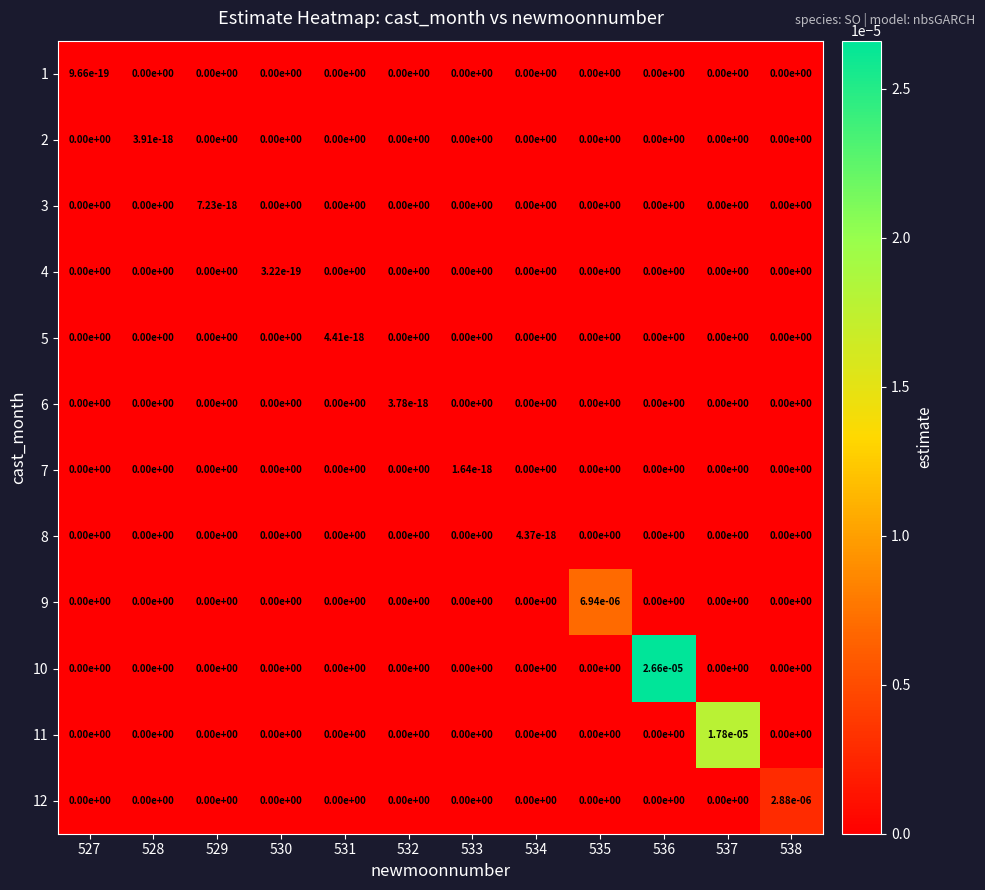

Is it true that 12 equals 0.0 at 538?

True